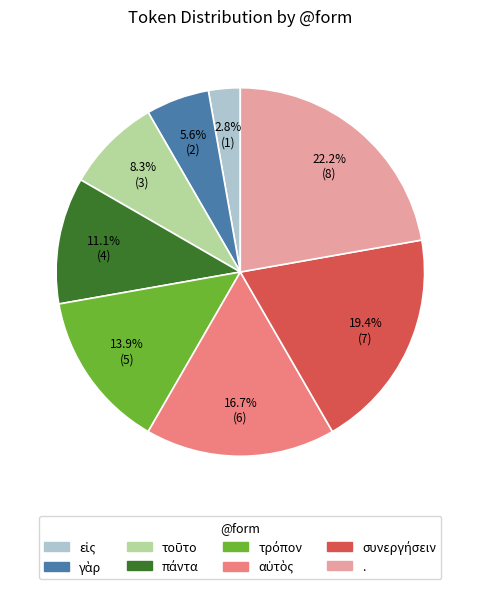

Which slice is the largest?

.